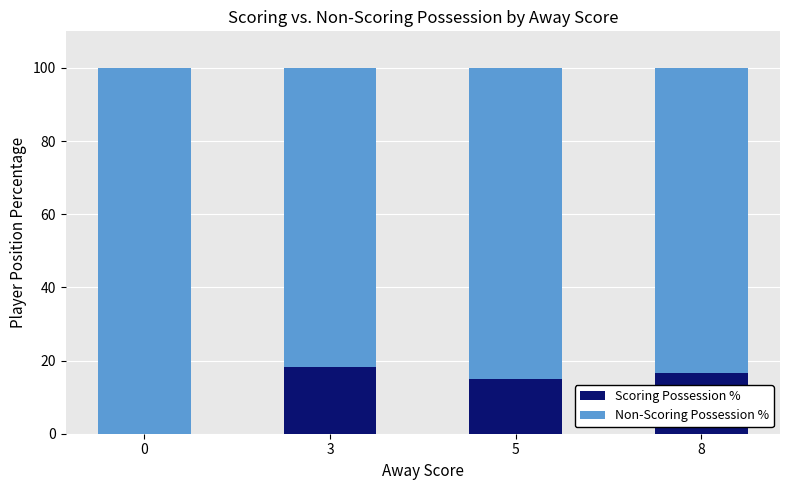

Are the bars grouped side by side (vs. stacked)?

No